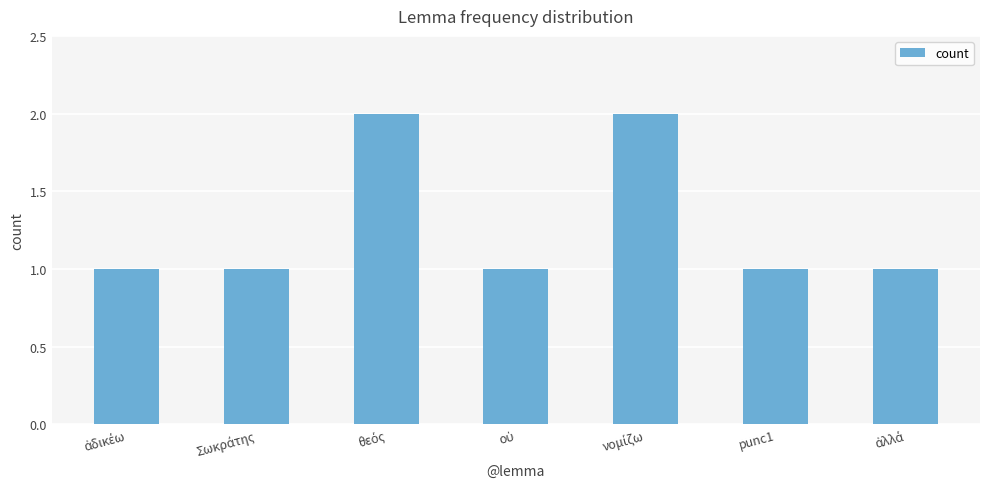

What is the sum of all values?

9